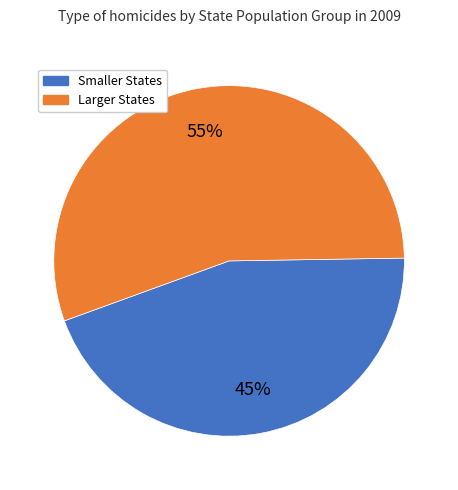

To the nearest percent, what is the average slice percentage?

50%